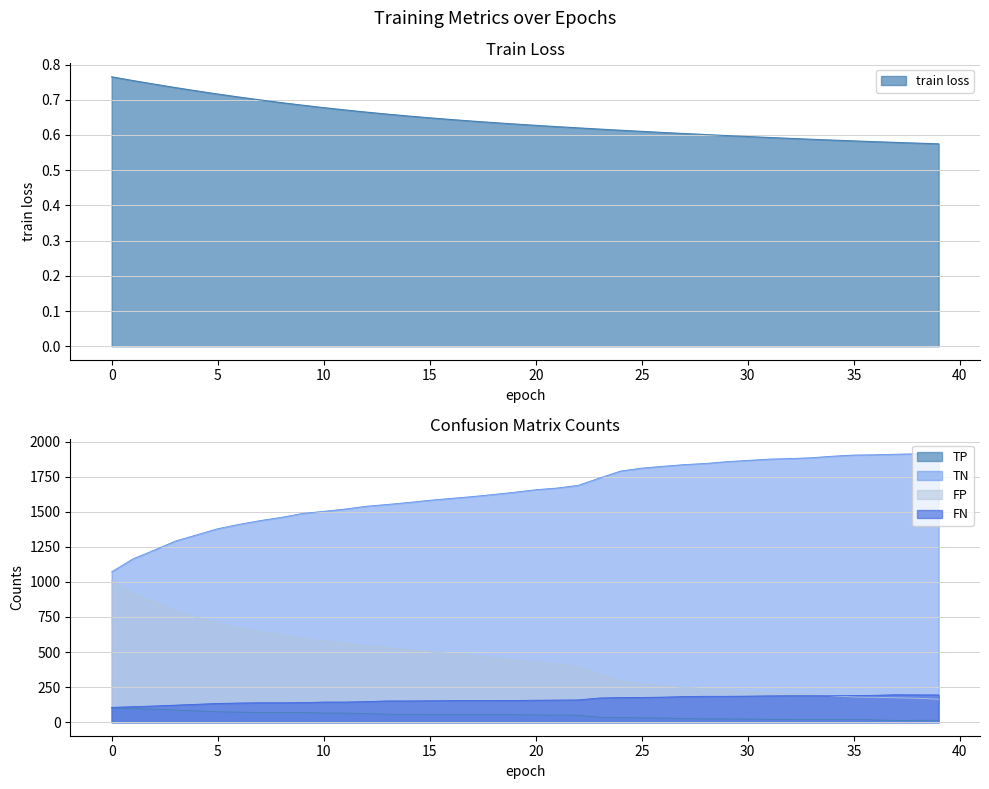

Reading left to right, extract all data points from this chart.

train loss: 0=0.8	1=0.8	2=0.7	3=0.7	4=0.7	5=0.7	6=0.7	7=0.7	8=0.7	9=0.7	10=0.7	11=0.7	12=0.7	13=0.7	14=0.7	15=0.6	16=0.6	17=0.6	18=0.6	19=0.6	20=0.6	21=0.6	22=0.6	23=0.6	24=0.6	25=0.6	26=0.6	27=0.6	28=0.6	29=0.6	30=0.6	31=0.6	32=0.6	33=0.6	34=0.6	35=0.6	36=0.6	37=0.6	38=0.6	39=0.6
TP: 0=103.0	1=98.0	2=93.0	3=87.0	4=81.0	5=75.0	6=72.0	7=70.0	8=70.0	9=69.0	10=65.0	11=65.0	12=62.0	13=57.0	14=57.0	15=56.0	16=55.0	17=55.0	18=55.0	19=54.0	20=52.0	21=51.0	22=50.0	23=36.0	24=33.0	25=32.0	26=30.0	27=26.0	28=24.0	29=24.0	30=23.0	31=21.0	32=20.0	33=20.0	34=20.0	35=19.0	36=17.0	37=13.0	38=14.0	39=14.0
TN: 0=1072.0	1=1164.0	2=1226.0	3=1291.0	4=1335.0	5=1379.0	6=1410.0	7=1437.0	8=1460.0	9=1488.0	10=1503.0	11=1519.0	12=1539.0	13=1552.0	14=1566.0	15=1582.0	16=1595.0	17=1608.0	18=1623.0	19=1639.0	20=1657.0	21=1669.0	22=1688.0	23=1740.0	24=1790.0	25=1811.0	26=1824.0	27=1836.0	28=1844.0	29=1857.0	30=1866.0	31=1875.0	32=1879.0	33=1885.0	34=1896.0	35=1904.0	36=1906.0	37=1910.0	38=1913.0	39=1920.0
FP: 0=1012.0	1=920.0	2=858.0	3=793.0	4=749.0	5=705.0	6=674.0	7=647.0	8=624.0	9=596.0	10=581.0	11=565.0	12=545.0	13=532.0	14=518.0	15=502.0	16=489.0	17=476.0	18=461.0	19=445.0	20=427.0	21=415.0	22=396.0	23=344.0	24=294.0	25=273.0	26=260.0	27=248.0	28=240.0	29=227.0	30=218.0	31=209.0	32=205.0	33=199.0	34=188.0	35=180.0	36=178.0	37=174.0	38=171.0	39=164.0
FN: 0=106.0	1=111.0	2=116.0	3=122.0	4=128.0	5=134.0	6=137.0	7=139.0	8=139.0	9=140.0	10=144.0	11=144.0	12=147.0	13=152.0	14=152.0	15=153.0	16=154.0	17=154.0	18=154.0	19=155.0	20=157.0	21=158.0	22=159.0	23=173.0	24=176.0	25=177.0	26=179.0	27=183.0	28=185.0	29=185.0	30=186.0	31=188.0	32=189.0	33=189.0	34=189.0	35=190.0	36=192.0	37=196.0	38=195.0	39=195.0